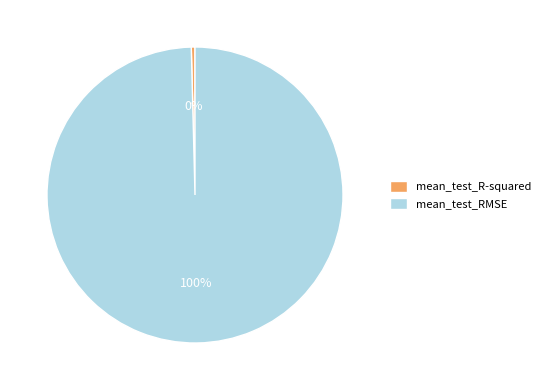

To the nearest percent, what is the combined percentage of mean_test_R-squared and mean_test_RMSE?

100%